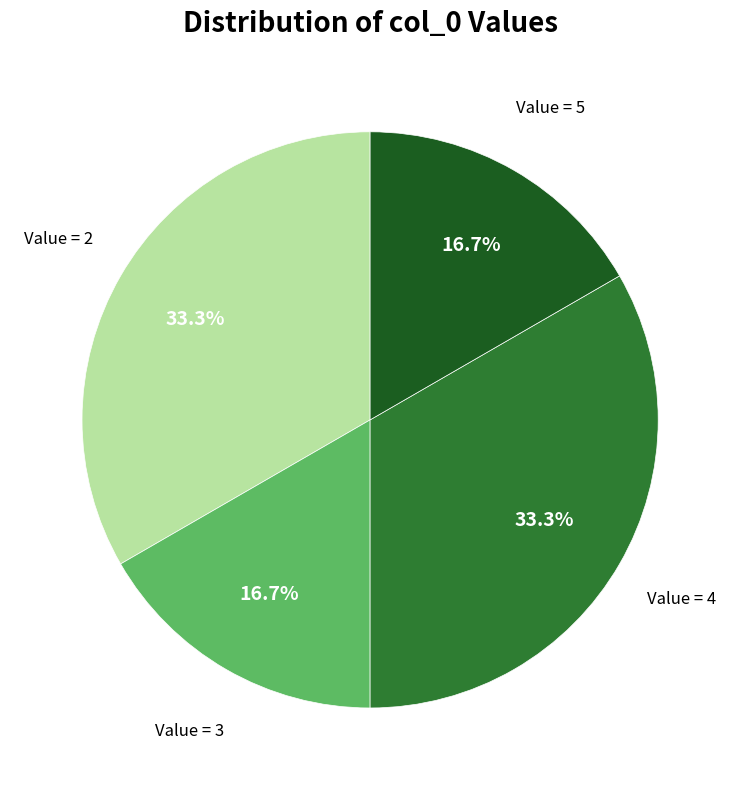

Does any single category account for the majority?

No